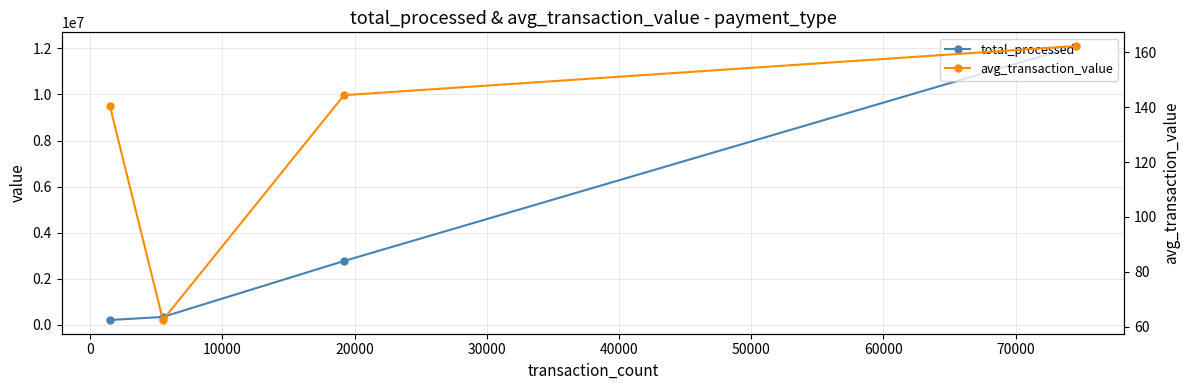

The total_processed series shows 1031118.0 at 0. True or false?

False